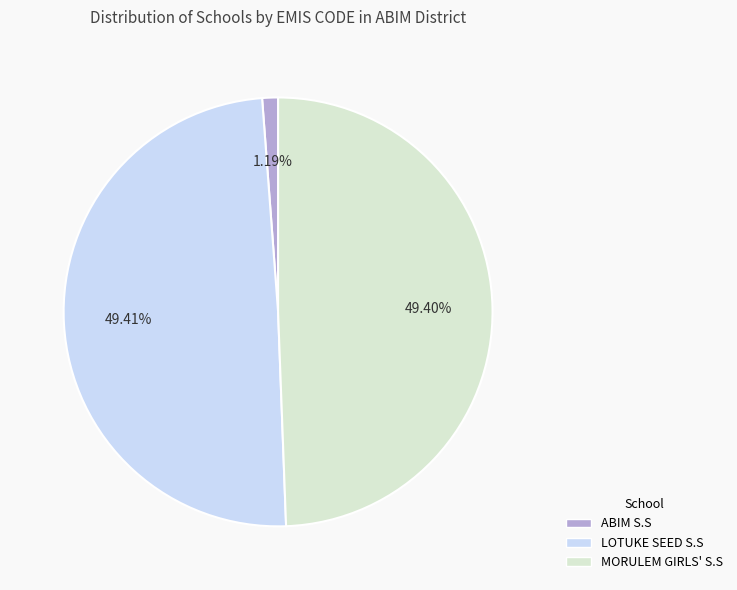

What percentage is NOT represented by MORULEM GIRLS' S.S?

50.6%